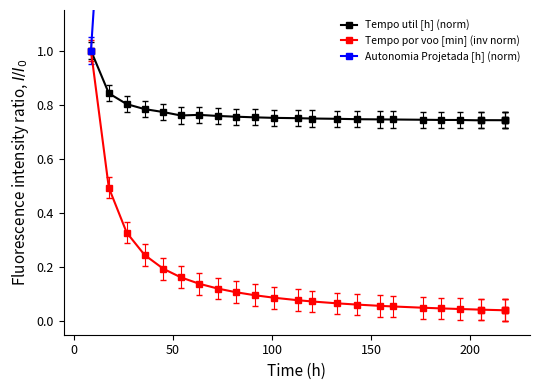

True or false: Tempo por voo [min] (inv norm) and Tempo util [h] (norm) intersect in this chart.

False